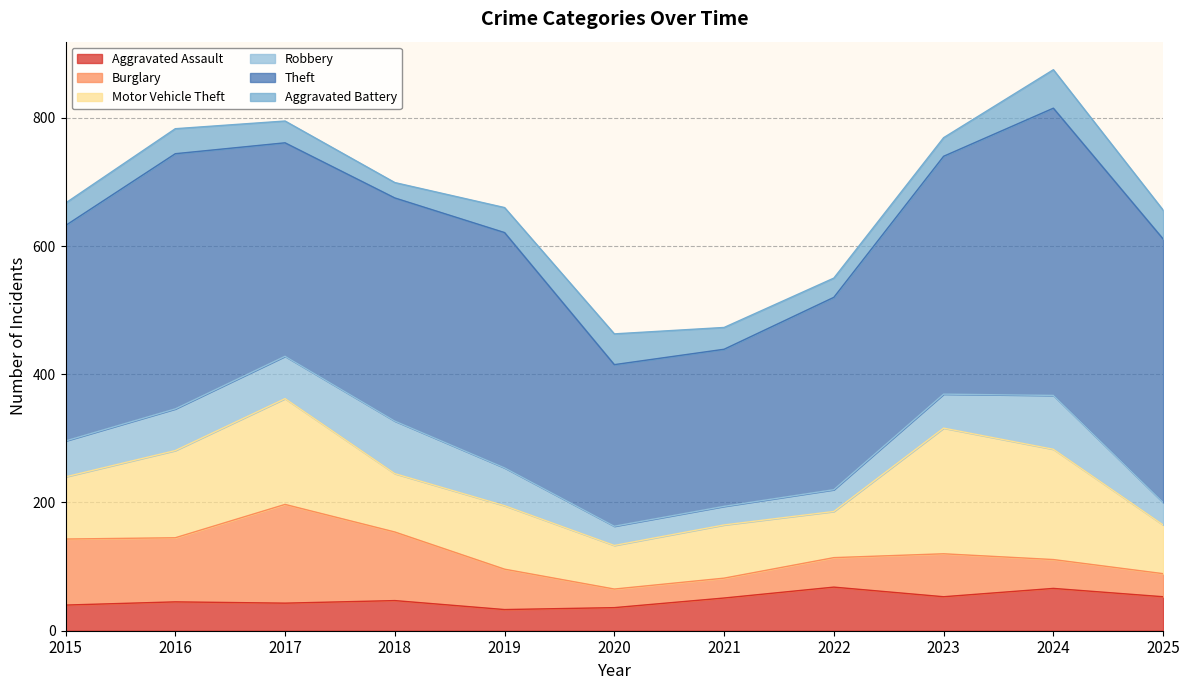

At which category is the sum across all series the highest?

2024